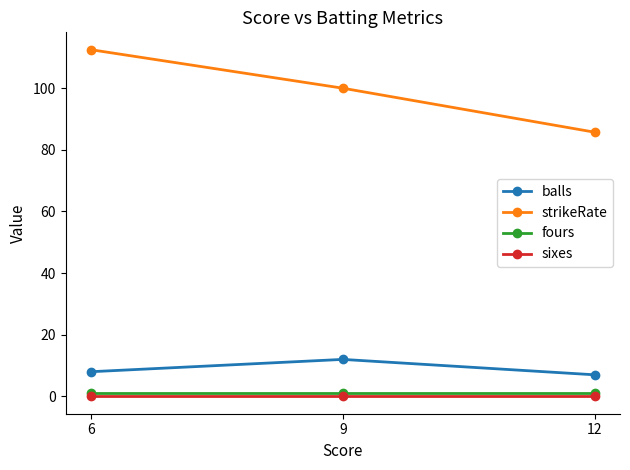

Which series has the largest range (max minus min)?

strikeRate